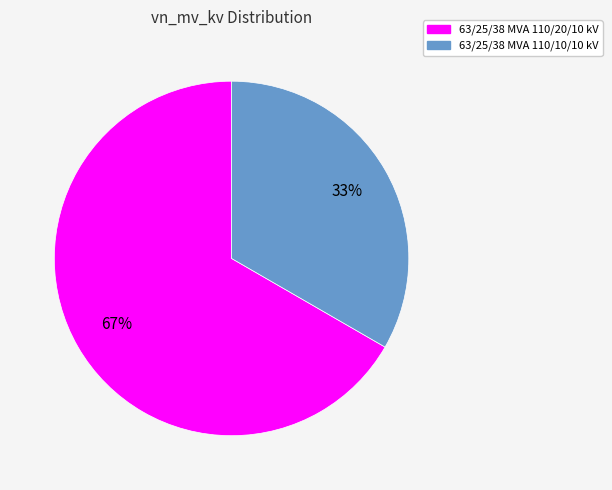

Between 63/25/38 MVA 110/20/10 kV and 63/25/38 MVA 110/10/10 kV, which is larger?

63/25/38 MVA 110/20/10 kV